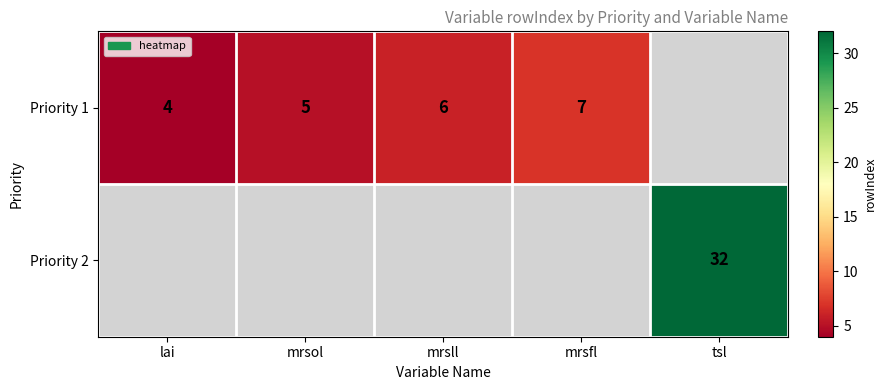

True or false: Priority 1 has a value of 1 at lai.

False